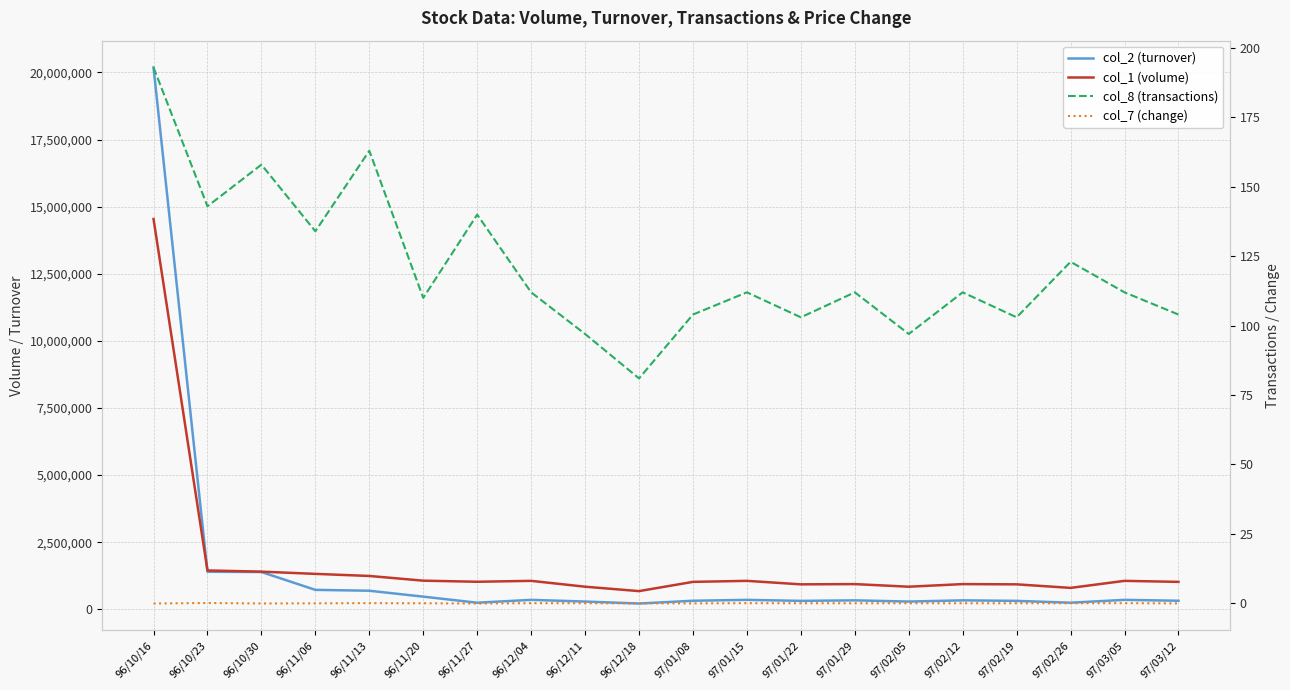

The value of col_2 (turnover) at 96/12/18 is 217590.0. True or false?

True